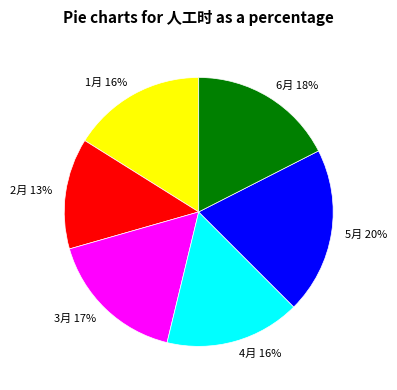

To the nearest percent, what portion does 1月 represent?

16%